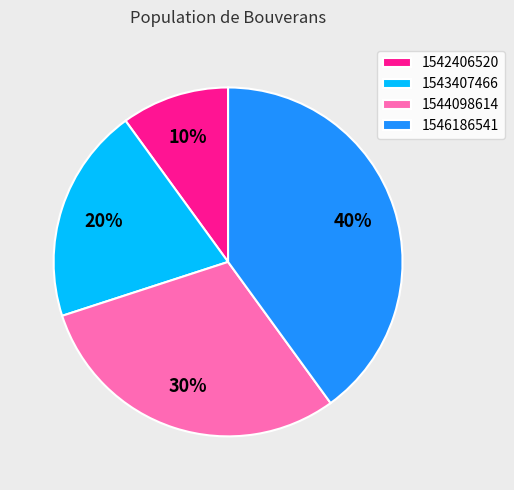

How many segments does this pie chart have?

4